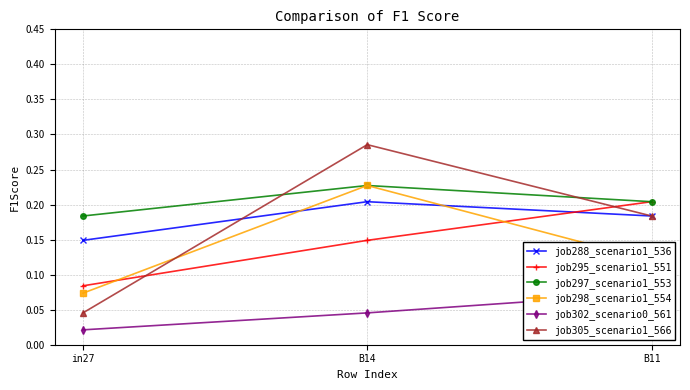

True or false: job295_scenario1_551 has a value of 0.3 at B11.

False